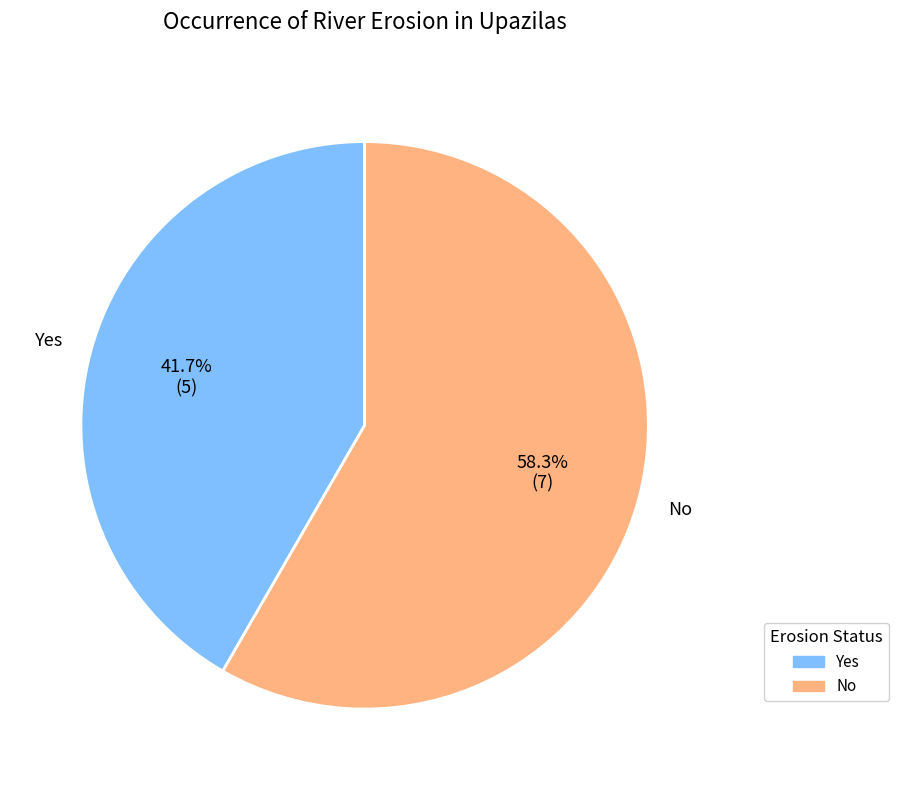

To the nearest percent, what is the combined percentage of No and Yes?

100%